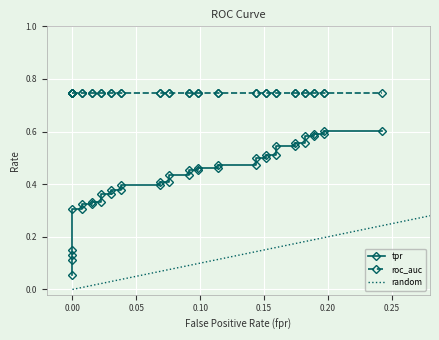

Which series has the largest range (max minus min)?

tpr